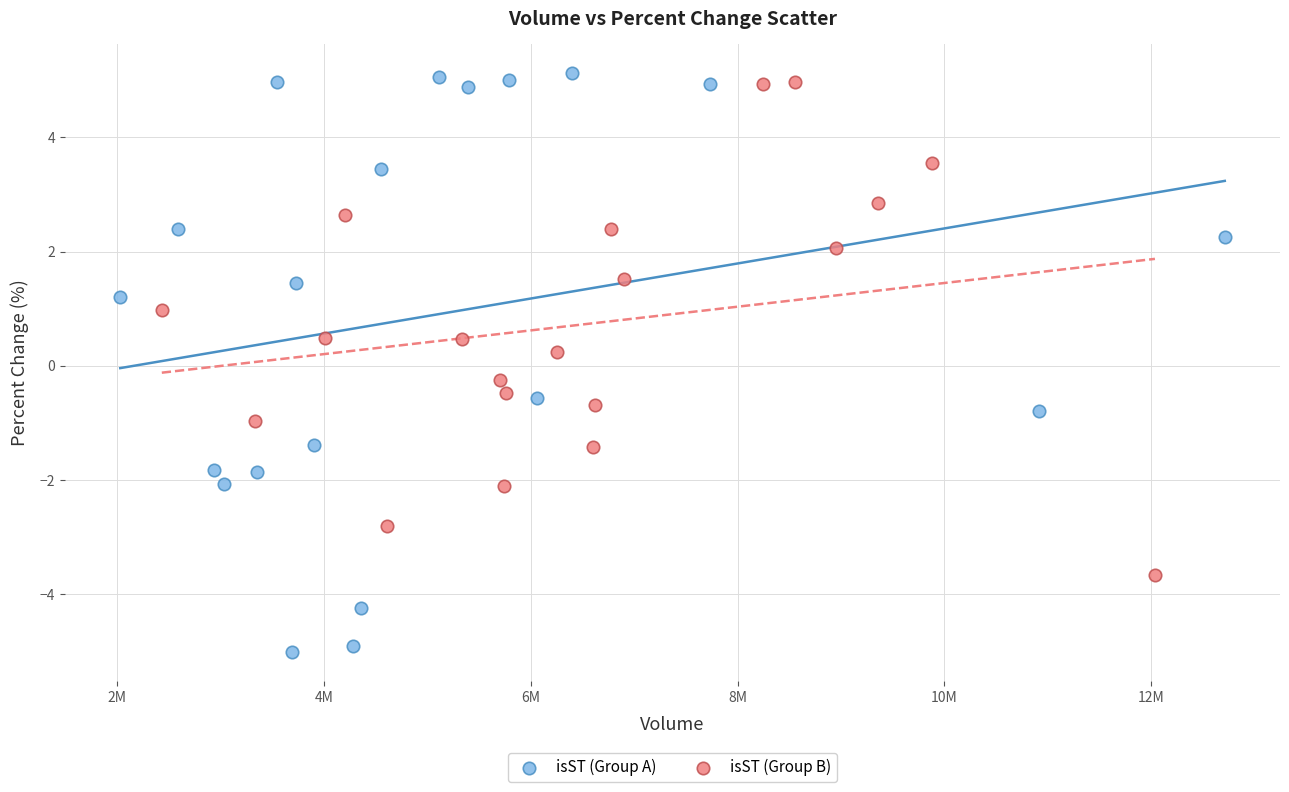

Which series contains the lowest Y value?

isST (Group A)